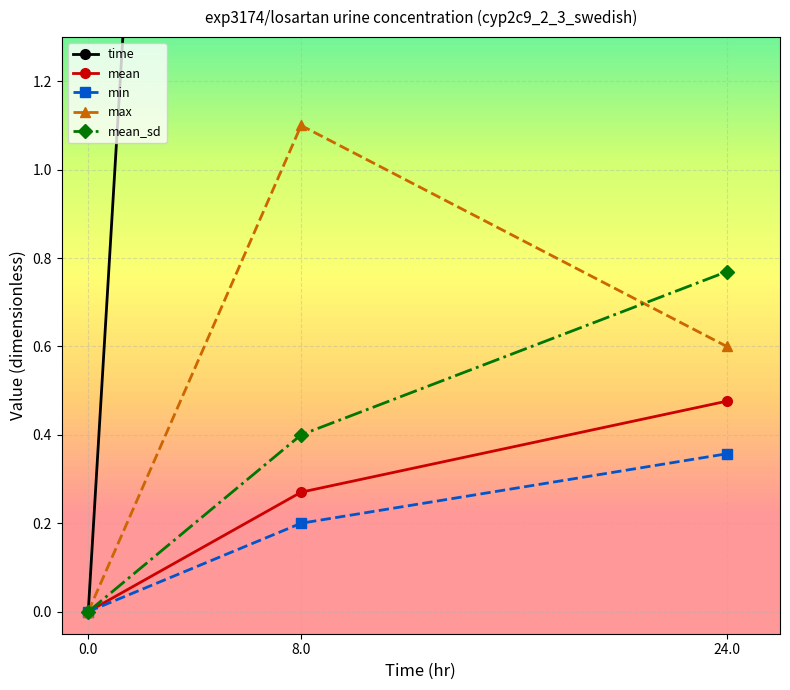

What are all the series names shown in the legend?

time, mean, min, max, mean_sd